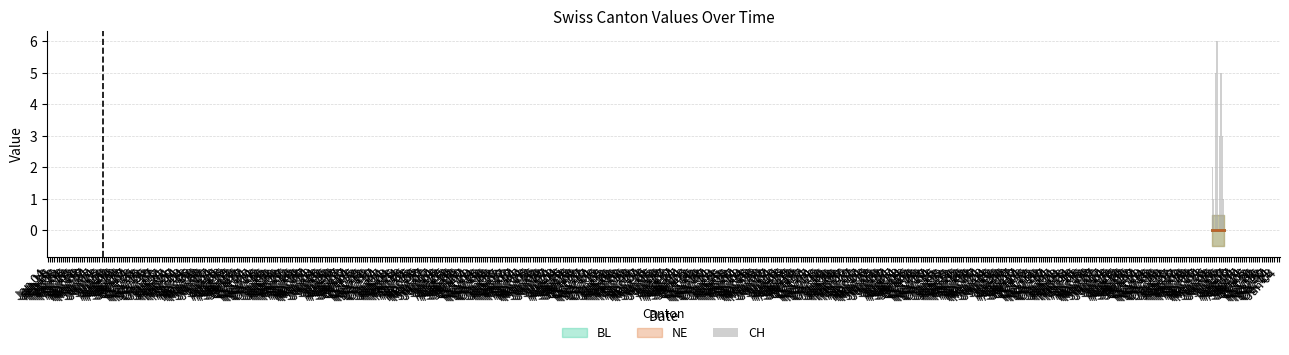

What is the sum of all values?

142